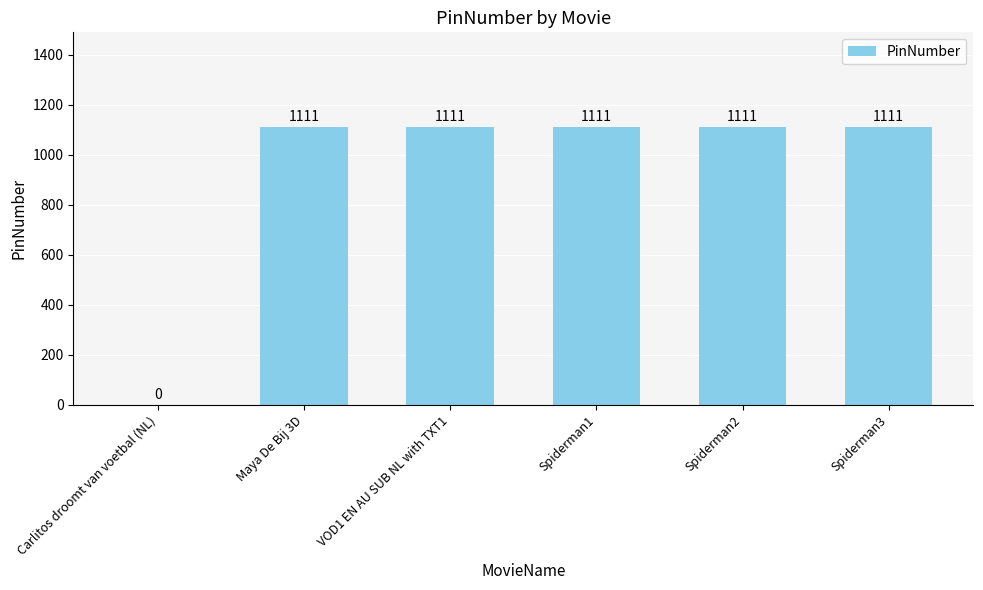

Approximately how many times larger is the value at Spiderman2 compared to Maya De Bij 3D?

1.0